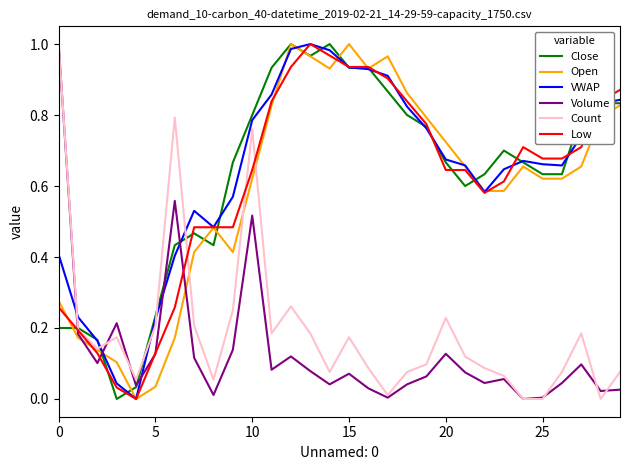

What are all the series names shown in the legend?

Close, Open, VWAP, Volume, Count, Low